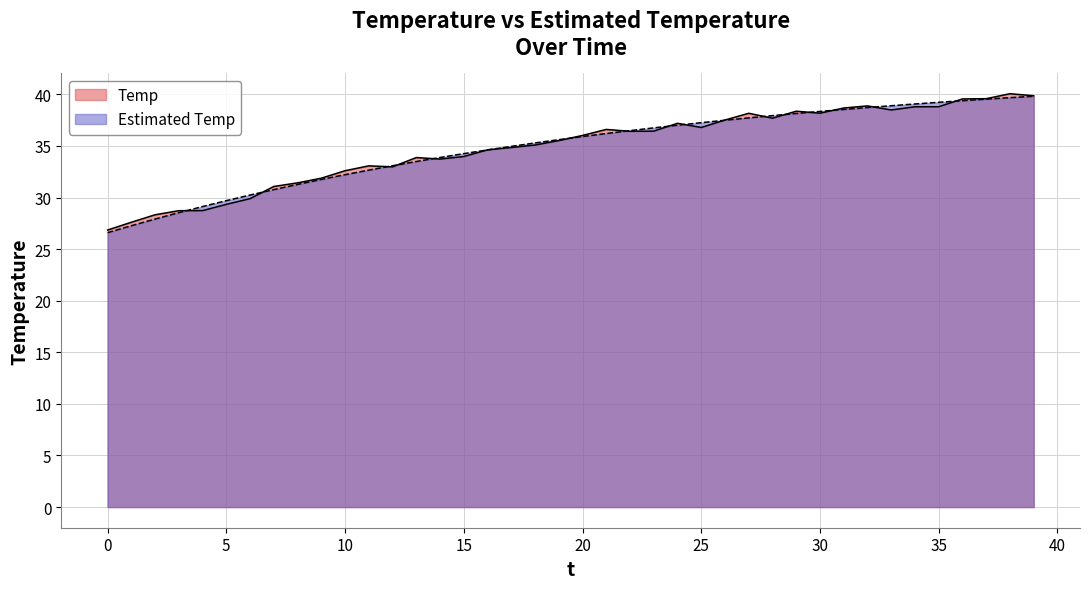

What is the sum of all Temp values?

1396.1